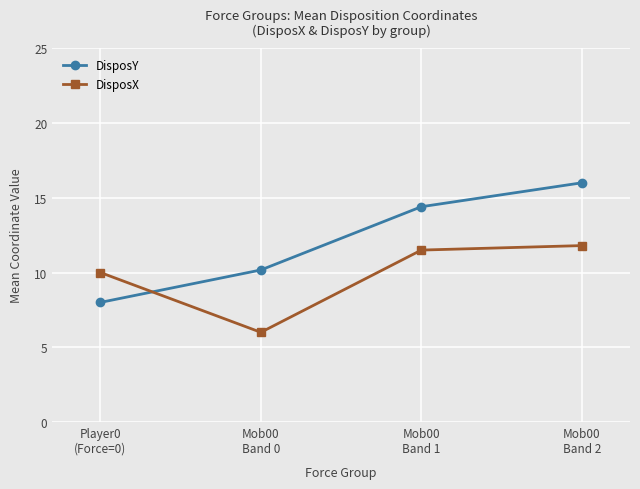

What is the difference between the second highest and minimum values in the DisposY series?

6.4